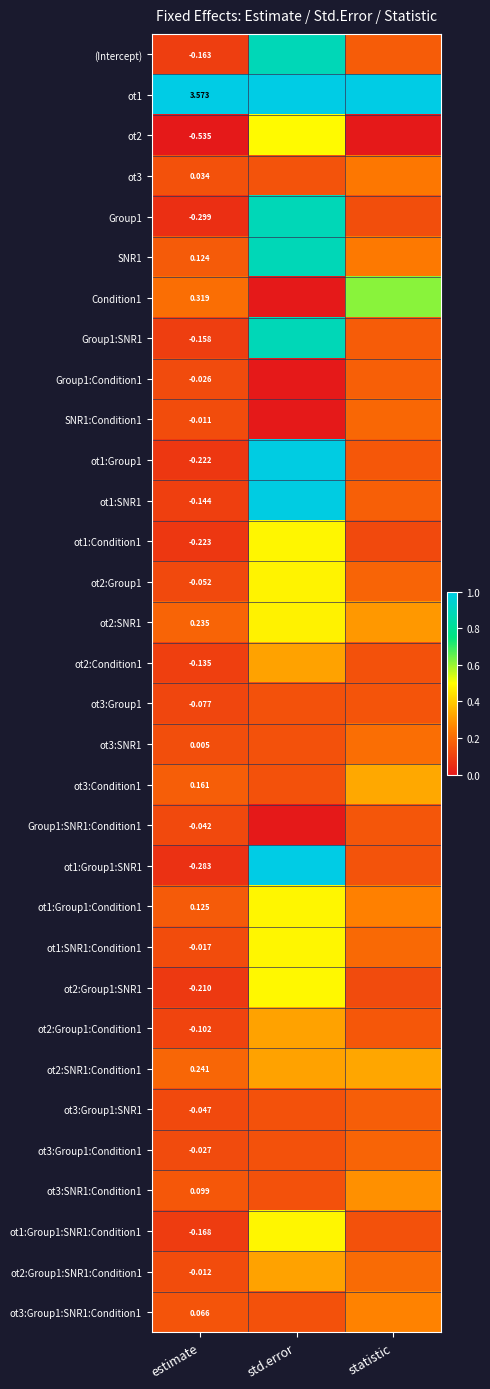

At which category is the sum across all series the highest?

std.error